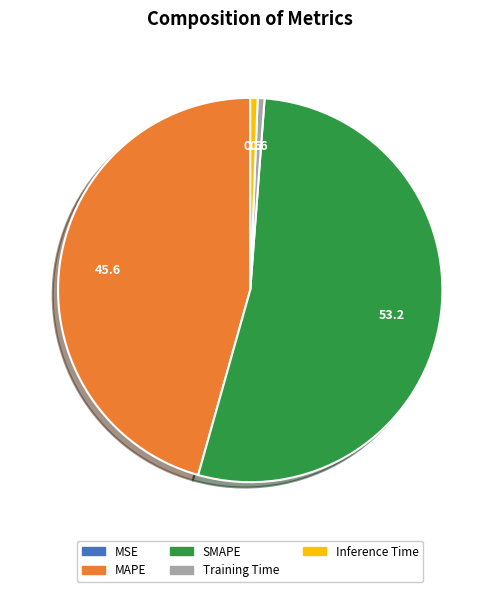

Do Training Time and SMAPE together represent more than half of the pie?

Yes